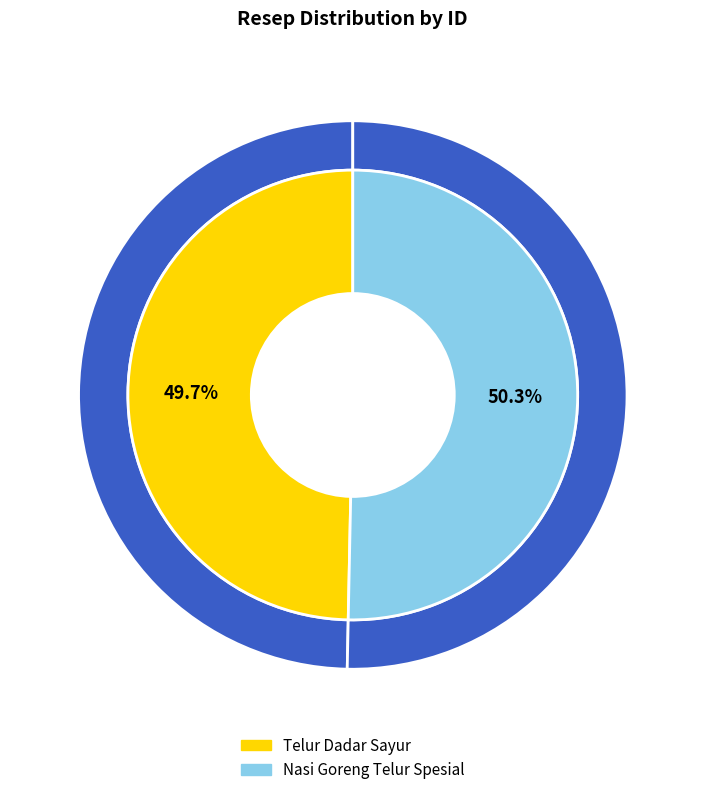

Combined, what portion of the pie is Nasi Goreng Telur Spesial and Telur Dadar Sayur?

100.0%